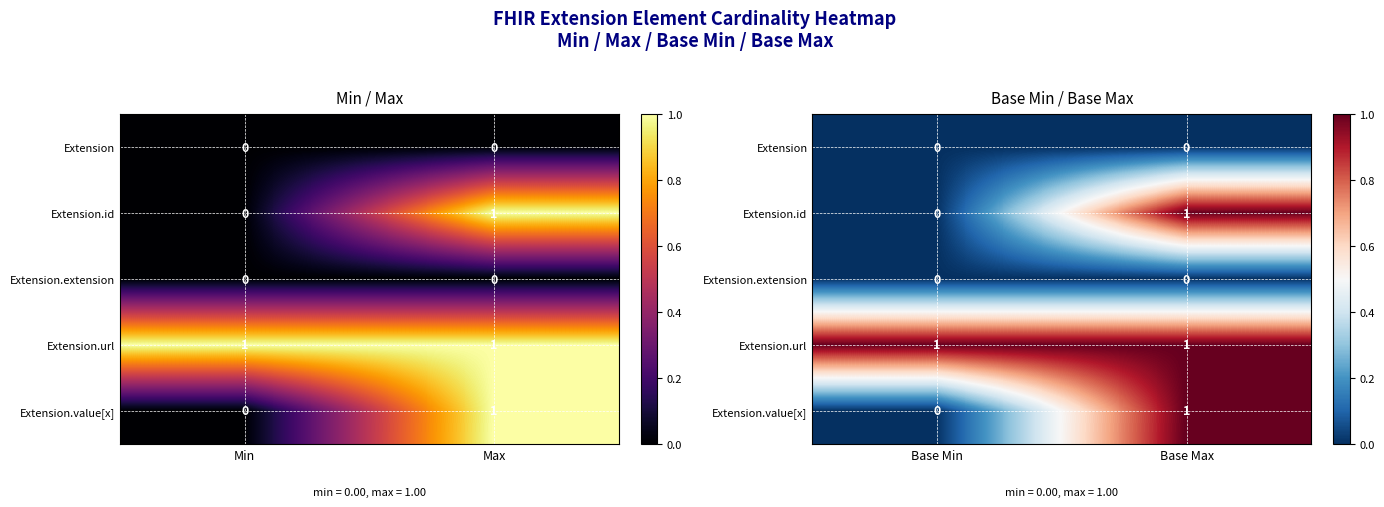

What is the difference between the highest and lowest values at Base Min?

1